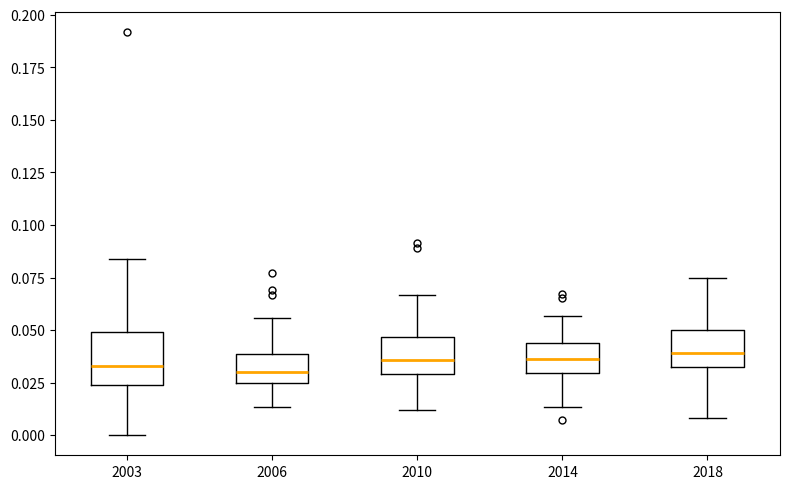

Reading left to right, transcribe this box plot: for each box, give where its median line is, the range the box spans, and where its two whiskers end, as read against the y-axis. The values are not printed on the chart, so give them approximately, as read against the axis.

2003: median 0.035, box 0.025 to 0.050, whiskers 0.000 to 0.085
2006: median 0.030, box 0.025 to 0.040, whiskers 0.015 to 0.055
2010: median 0.035, box 0.030 to 0.045, whiskers 0.010 to 0.065
2014: median 0.035, box 0.030 to 0.045, whiskers 0.015 to 0.055
2018: median 0.040, box 0.035 to 0.050, whiskers 0.010 to 0.075